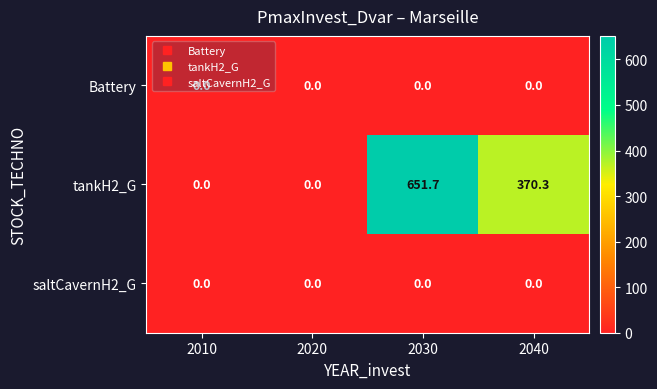

What is the difference between the maximum and minimum values in the tankH2_G series?

651.7